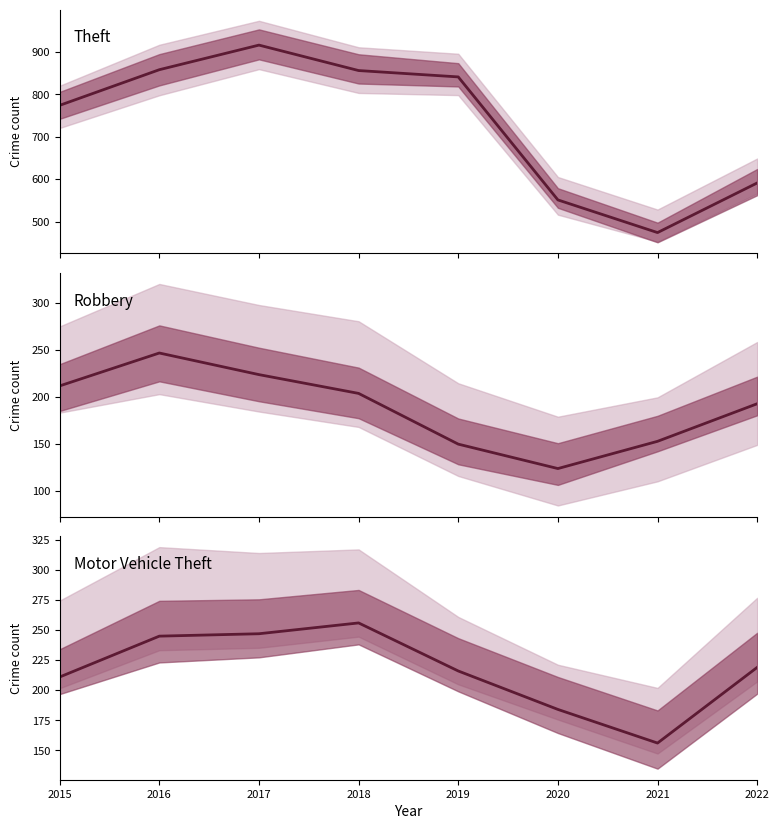

At which category is the sum across all series the highest?

2017